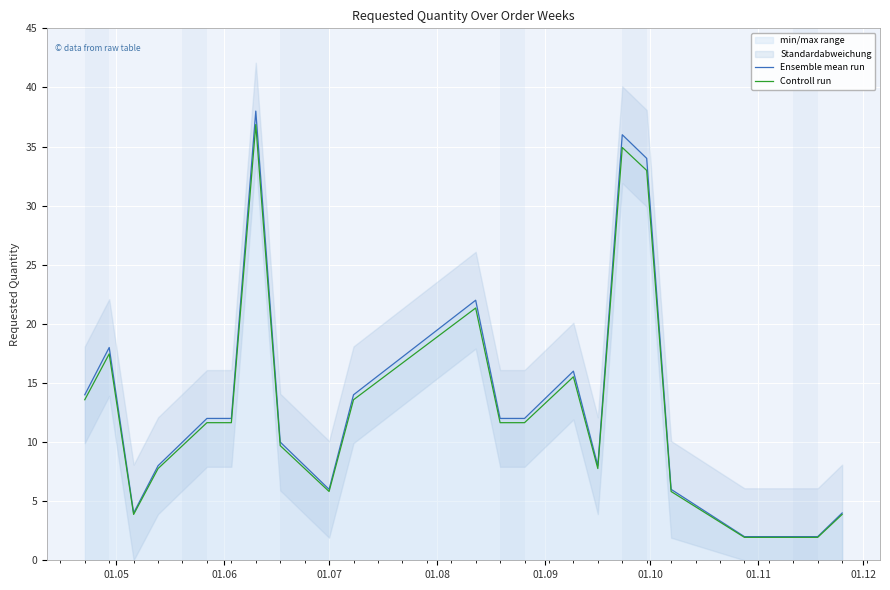

True or false: Ensemble mean run and Controll run intersect in this chart.

False